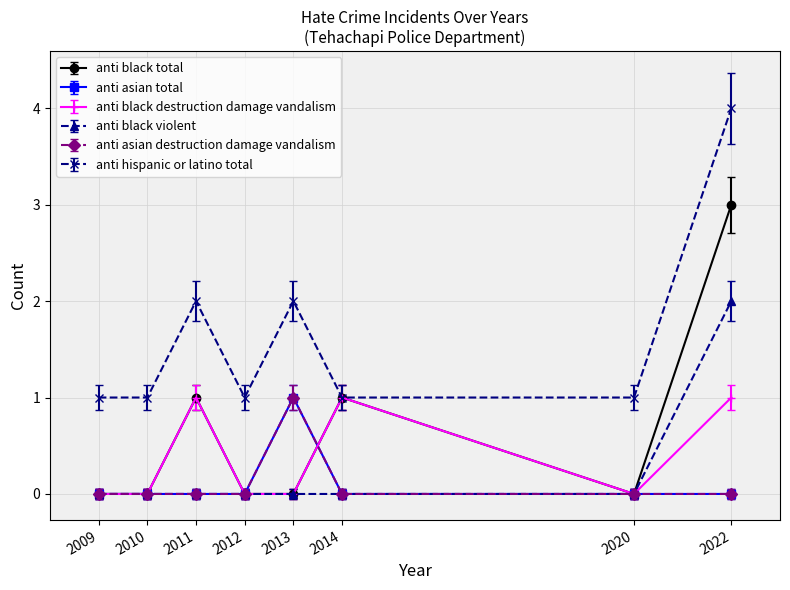

Does the chart have visible grid lines?

Yes